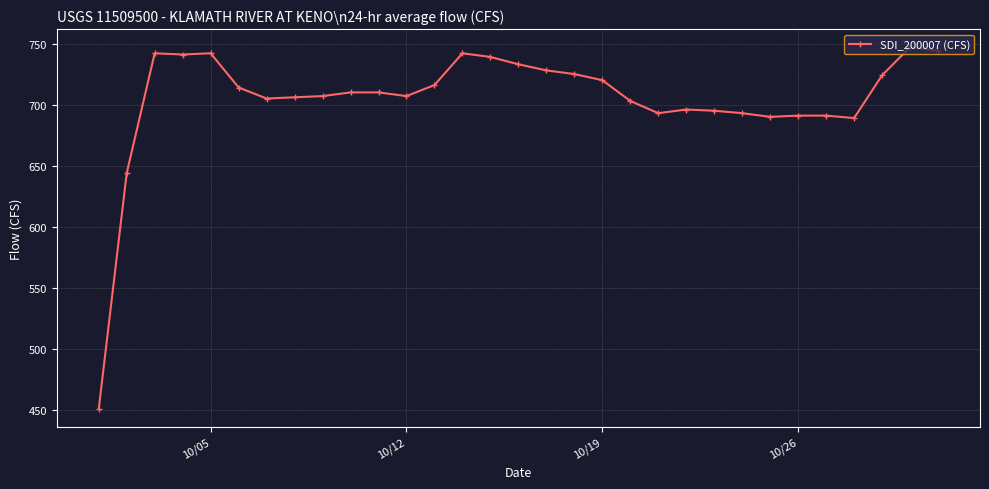

What is the maximum value shown in the chart?

747